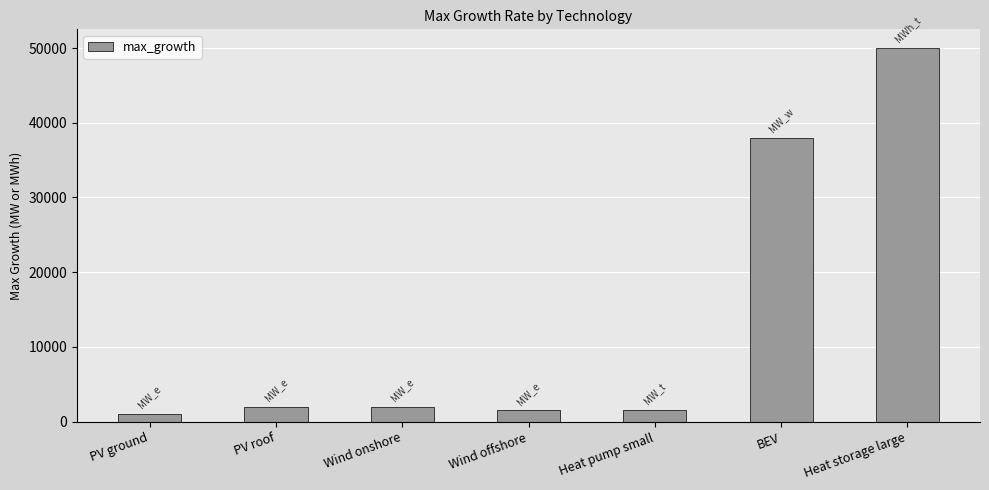

At which category does the chart reach its peak across all series?

Heat storage large